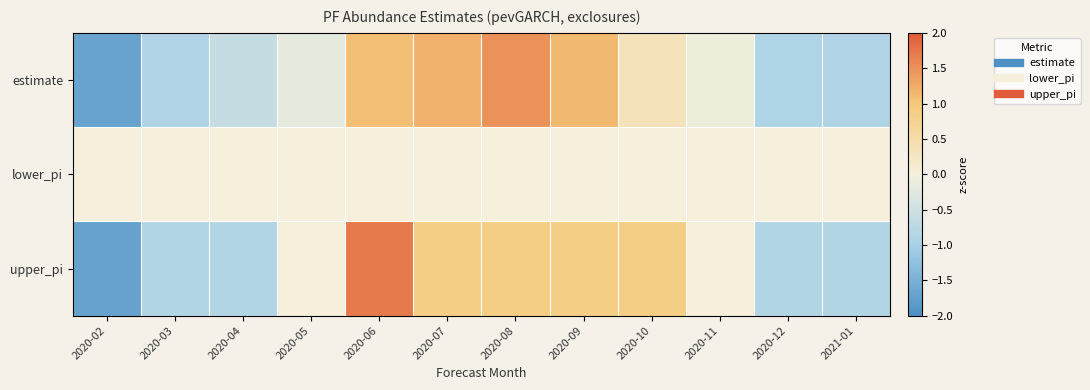

Rank the series at 2020-08 from lowest to highest value.

lower_pi, upper_pi, estimate